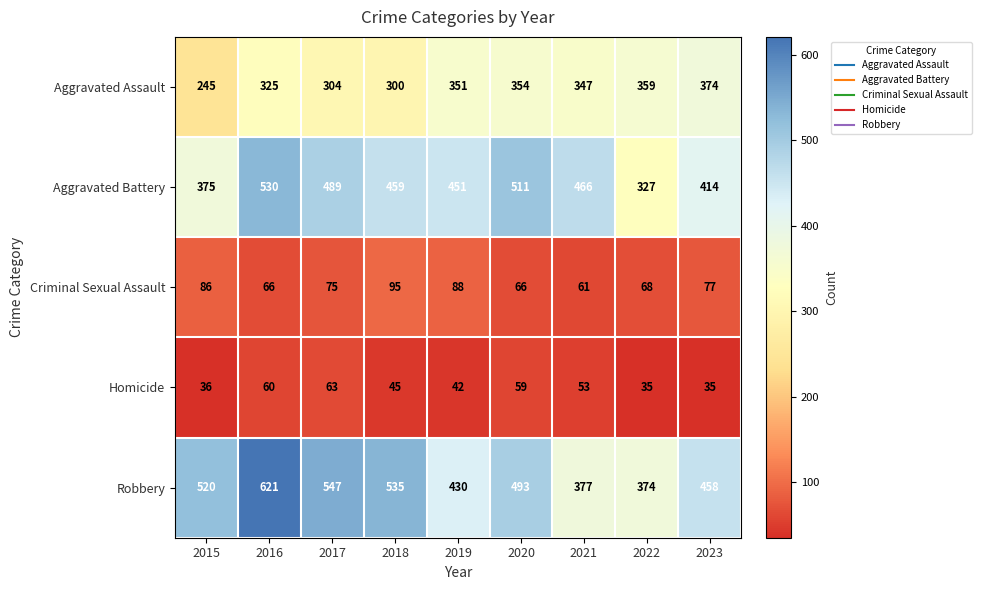

What is the total value across all series at 2017?

1478